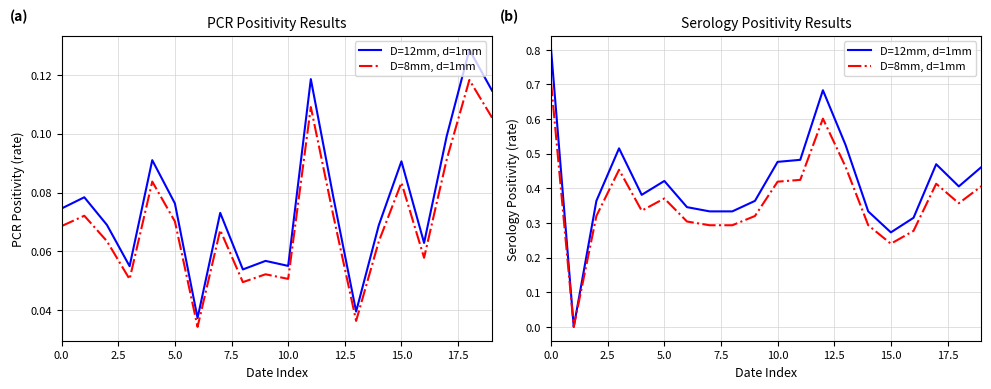

What is the label of the 11th point from the left?

10